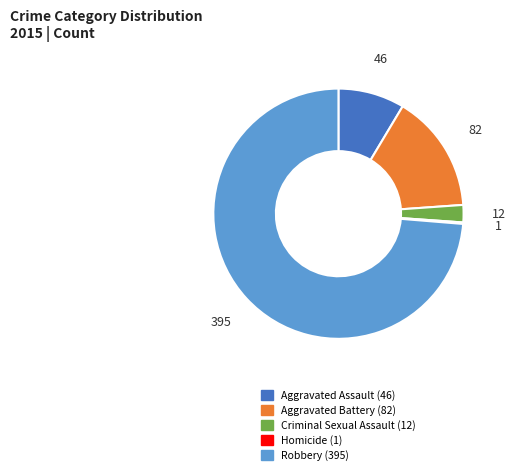

Is Aggravated Battery the majority of the pie?

No